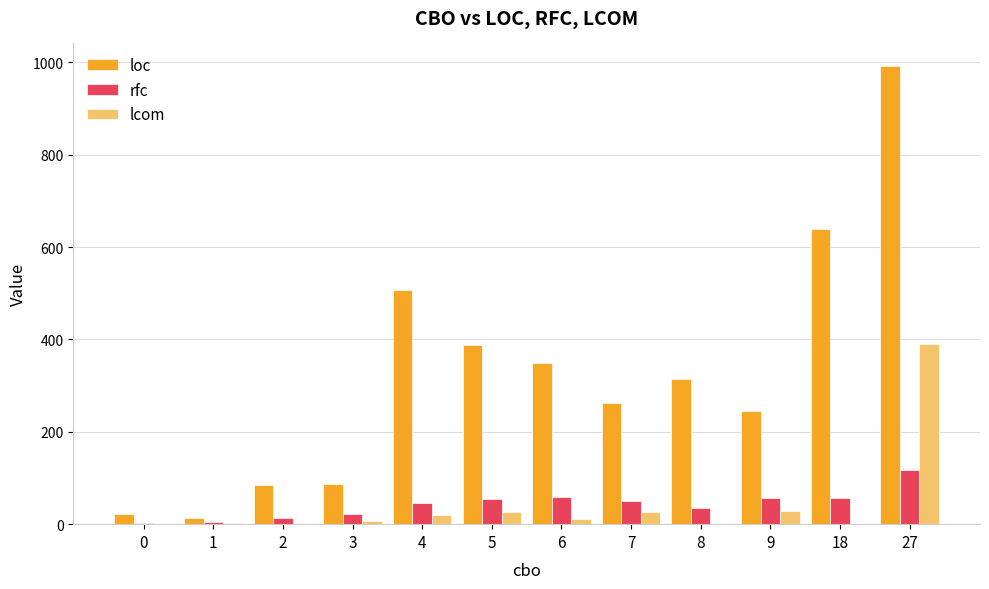

What is the sum of all loc values?

3904.3